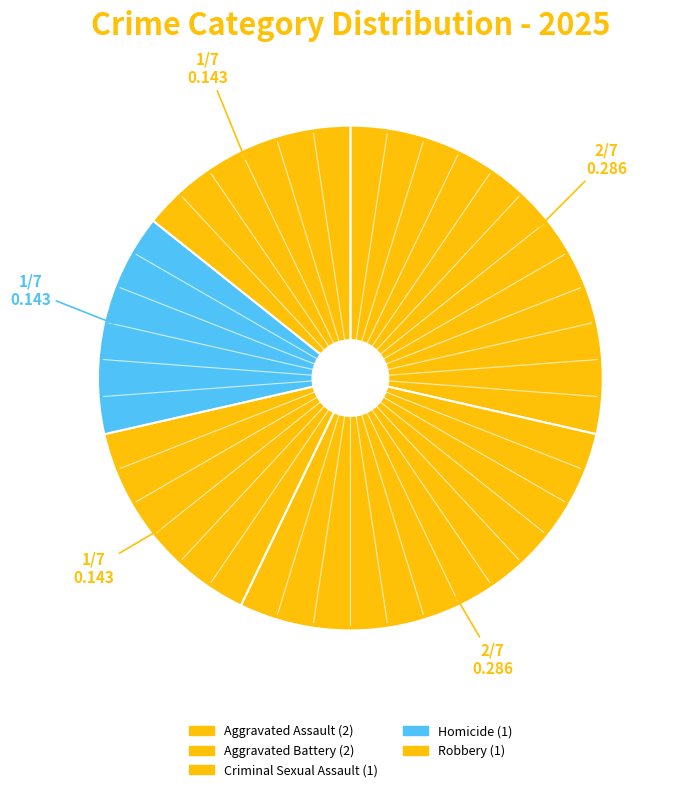

To the nearest percent, what portion does Criminal Sexual Assault represent?

14%